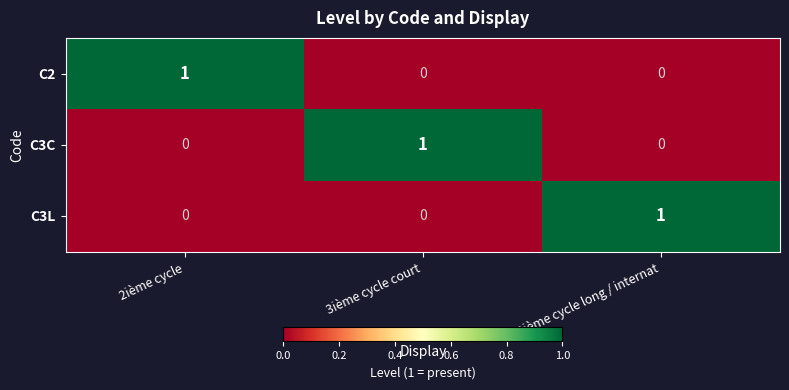

At which label does C3L reach its peak?

3ième cycle long / internat